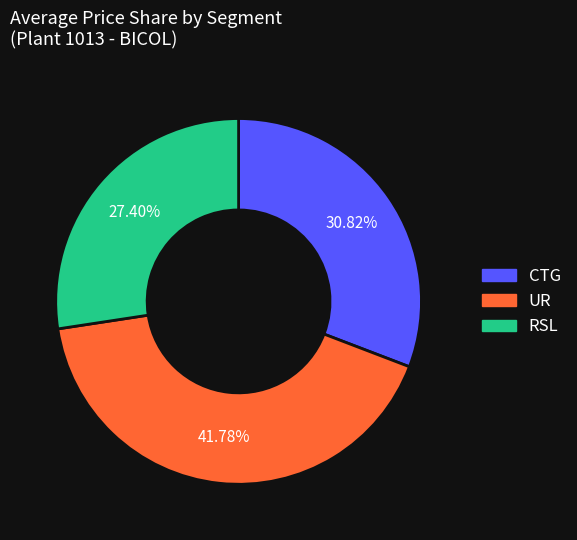

The CTG slice represents 37% of the pie. True or false?

False